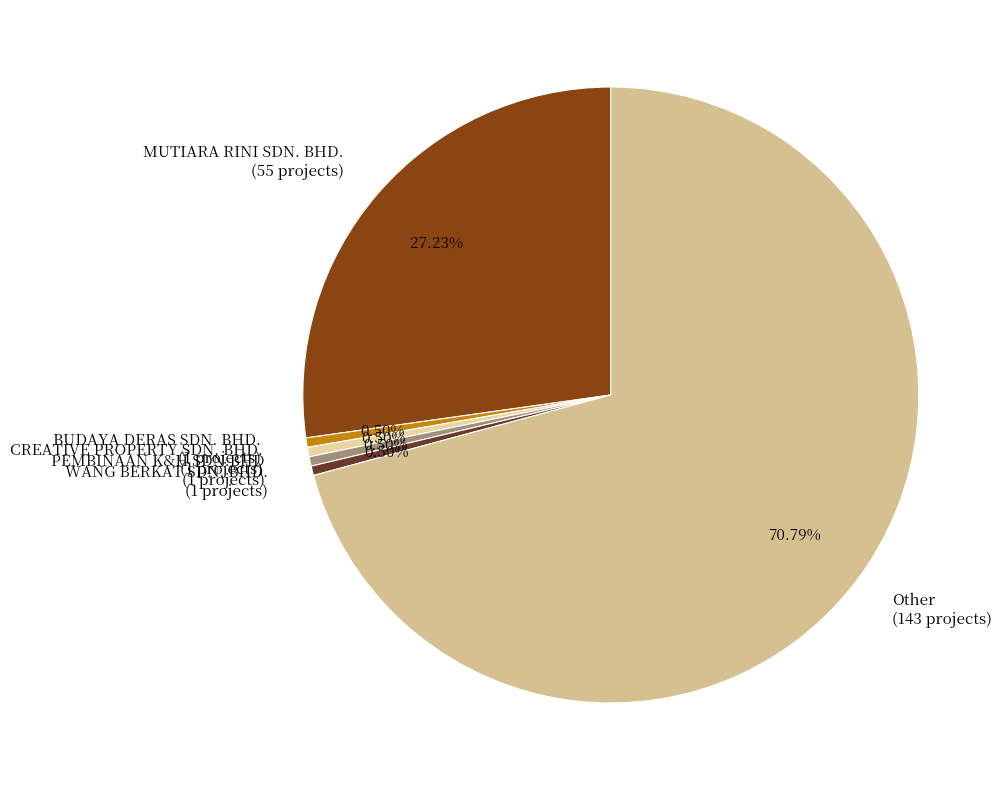

Combined, do PEMBINAAN K&H SDN.BHD and CREATIVE PROPERTY SDN. BHD. account for over 50%?

No